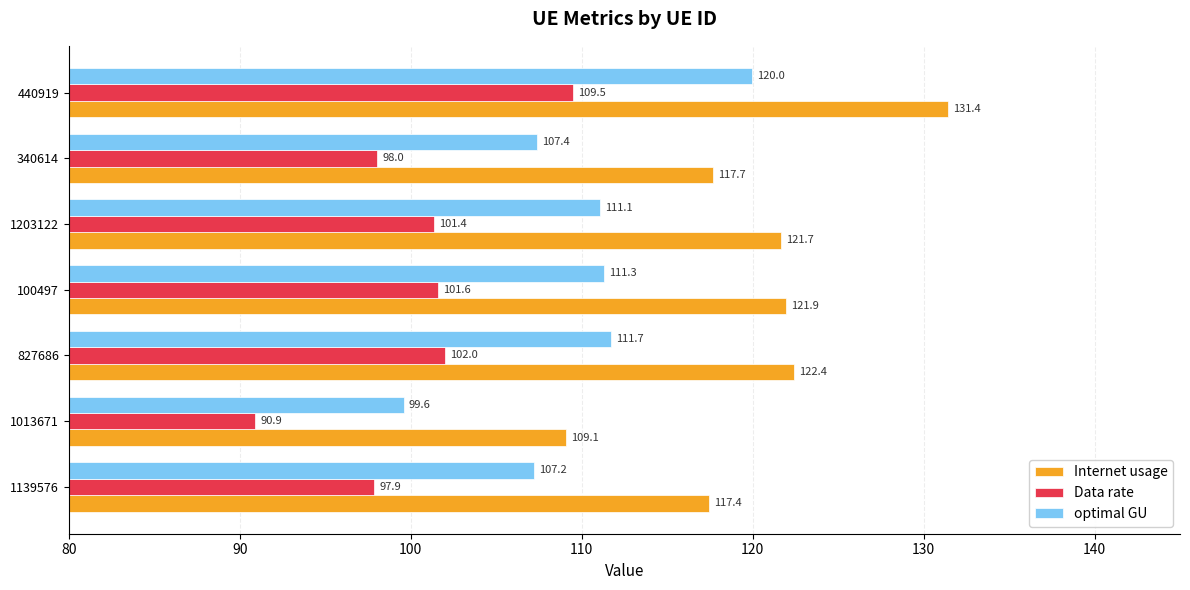

Which series has the widest spread of values?

Internet usage